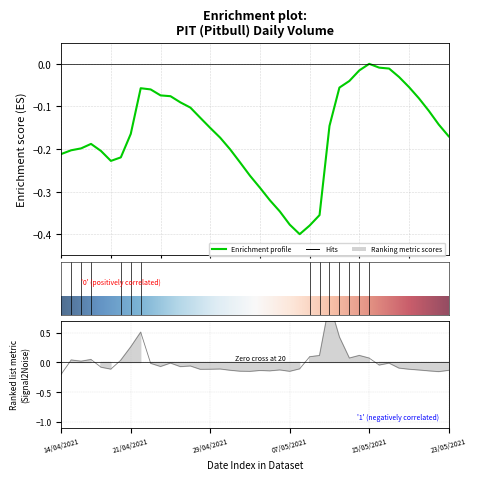

What is the value of the 27th point from the left?

0.1